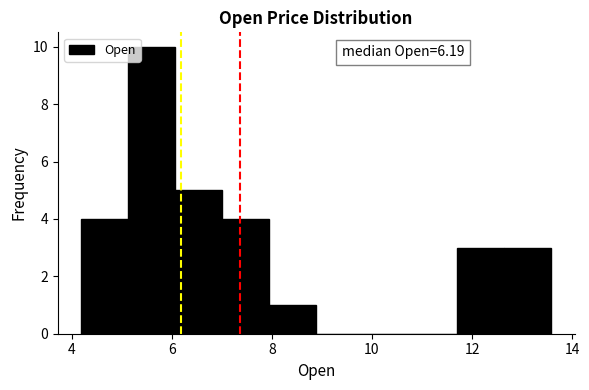

Which range on the x-axis has the tallest bar?

5.2 to 6.0